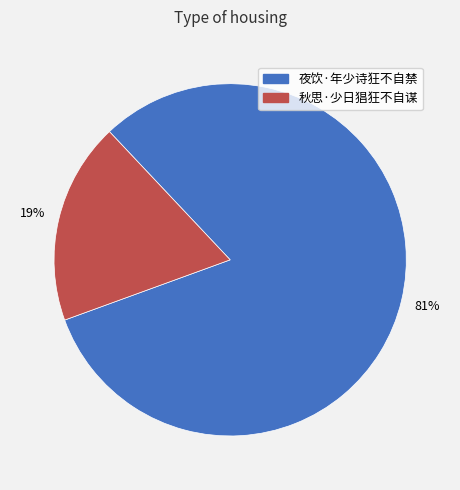

Which slice represents more than half of the pie?

夜饮·年少诗狂不自禁